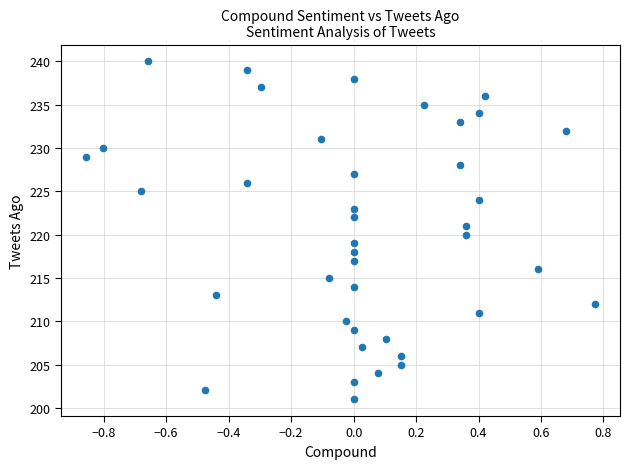

What is the range of Y values (max minus min)?

39